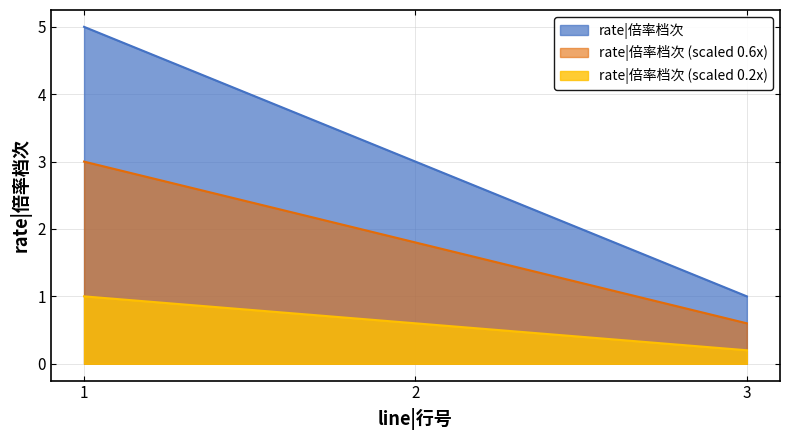

Does the chart display data point markers on the line(s)?

No